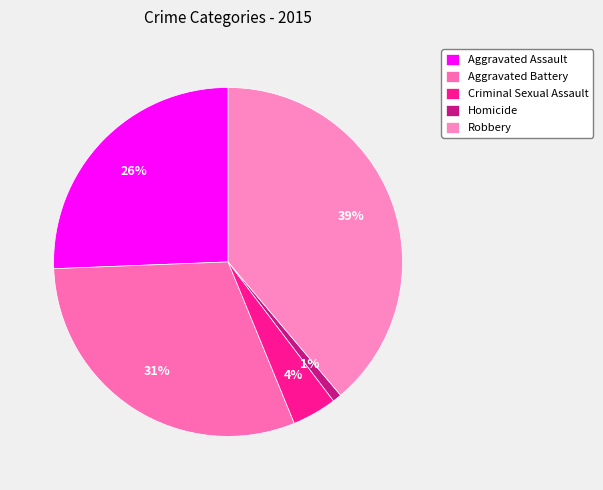

What percentage do Criminal Sexual Assault and Homicide together represent?

5.0%